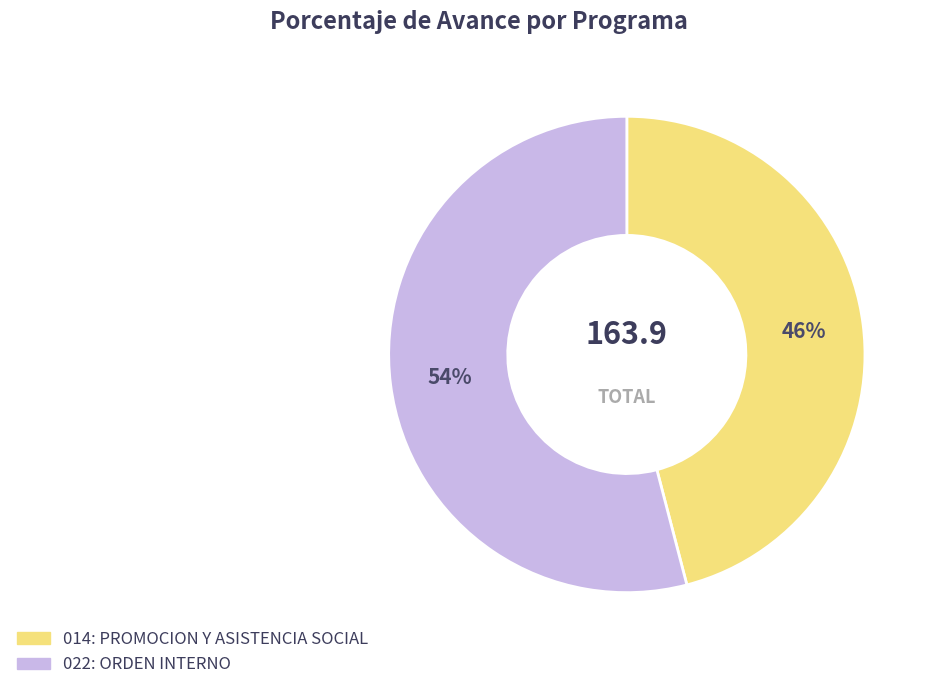

To the nearest percent, what is the difference between the largest and smallest slice percentages?

8%